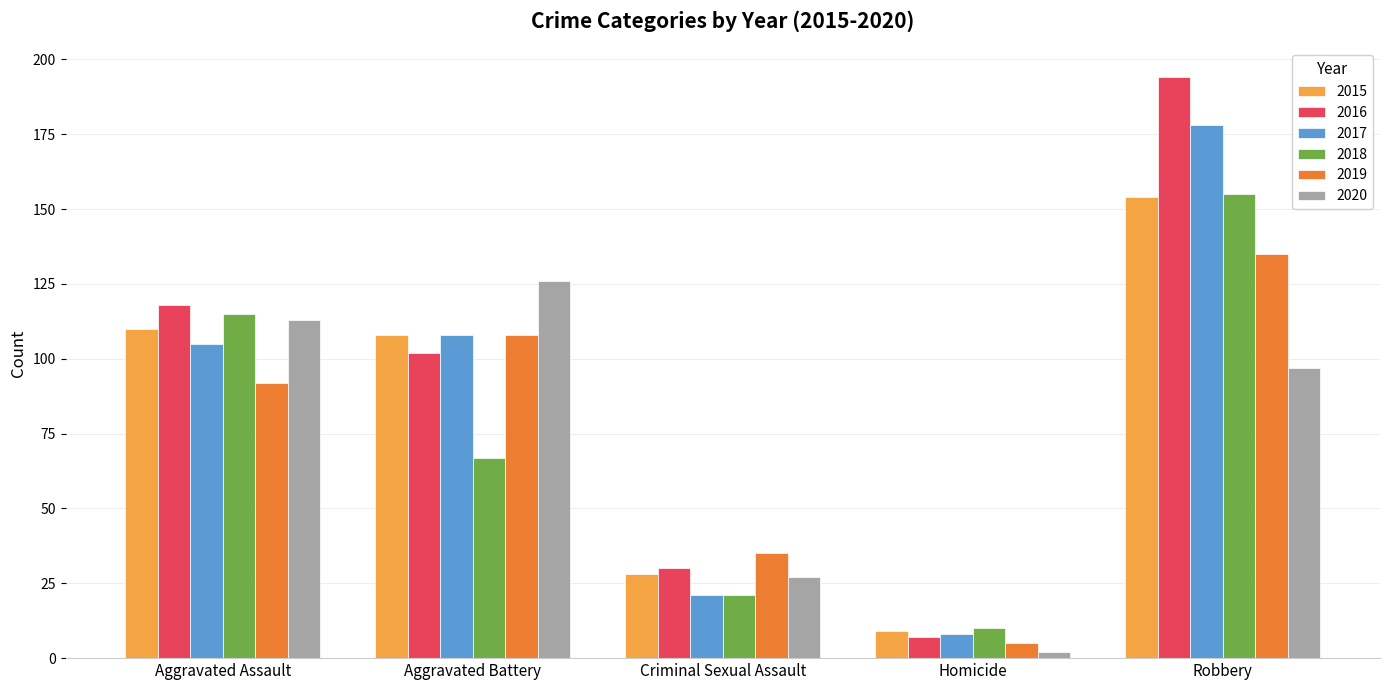

What is the label of the 1st bar from the right?

Robbery